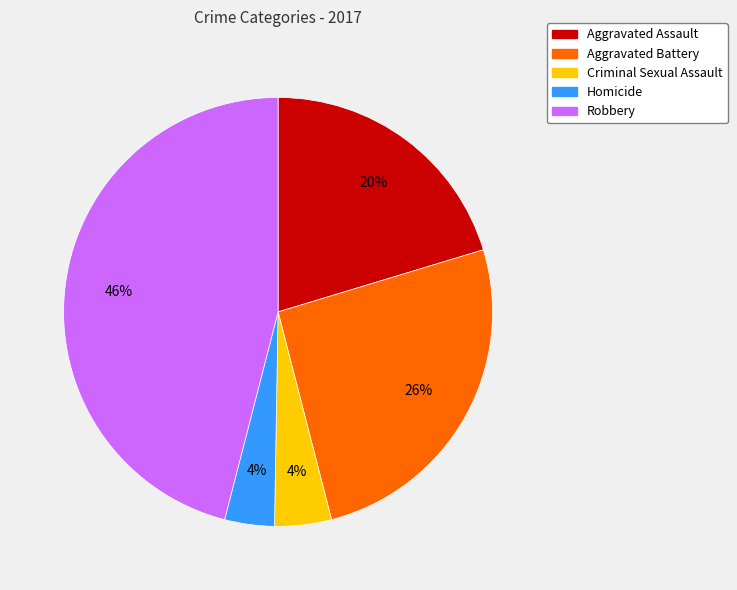

What percentage is the Robbery slice, to the nearest percent?

46%